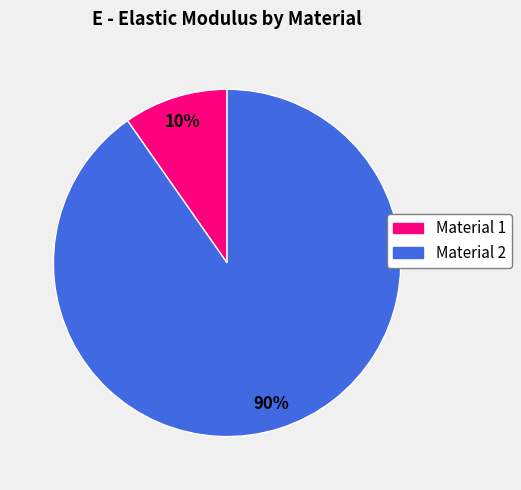

How many slices are in this pie chart?

2